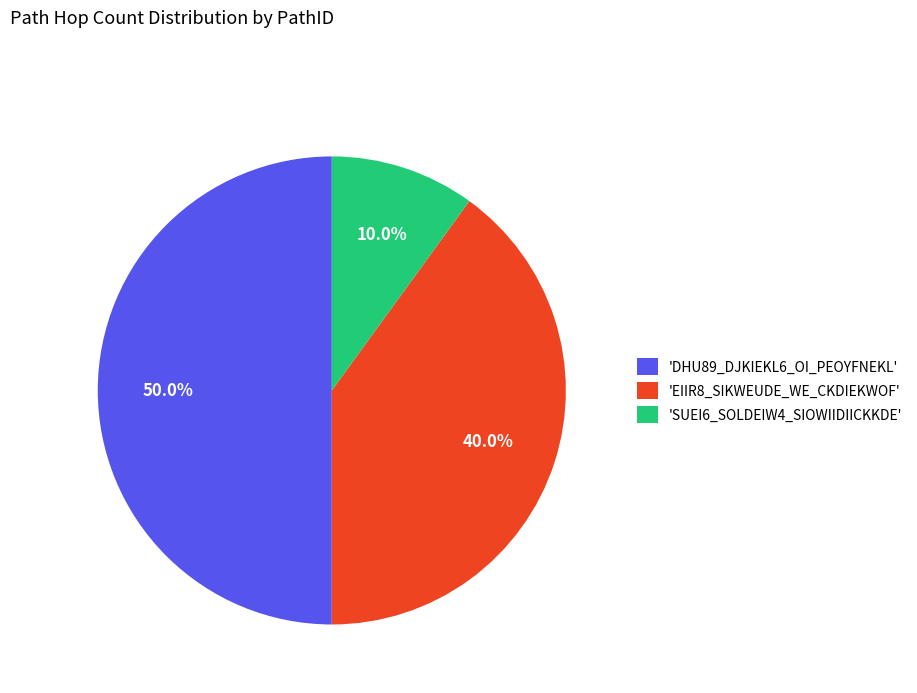

Which category has the smallest portion of the pie?

'SUEI6_SOLDEIW4_SIOWIIDIICKKDE'